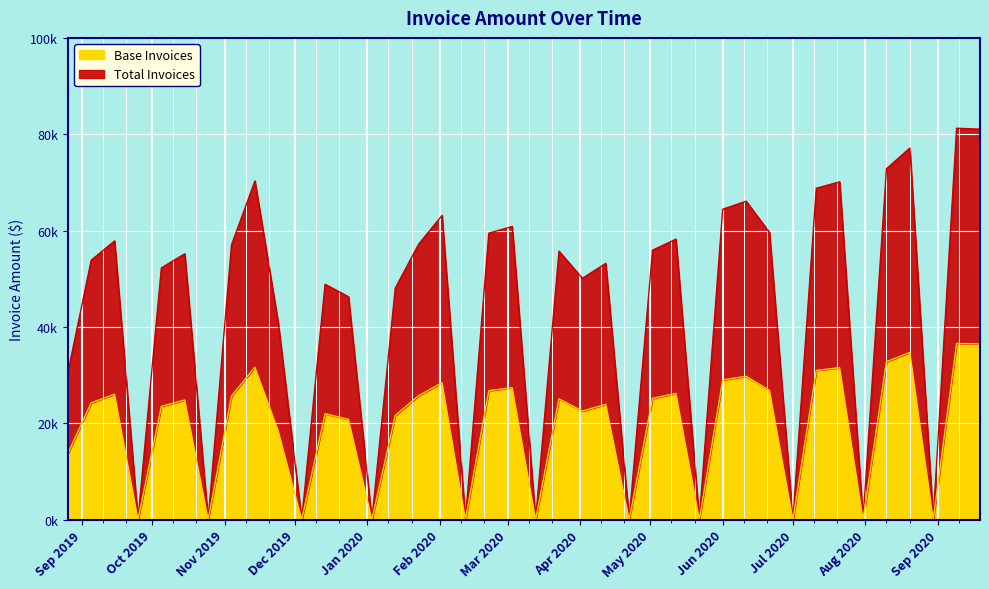

Which has a higher value, 2019-09-25 or 2020-01-03?

2019-09-25